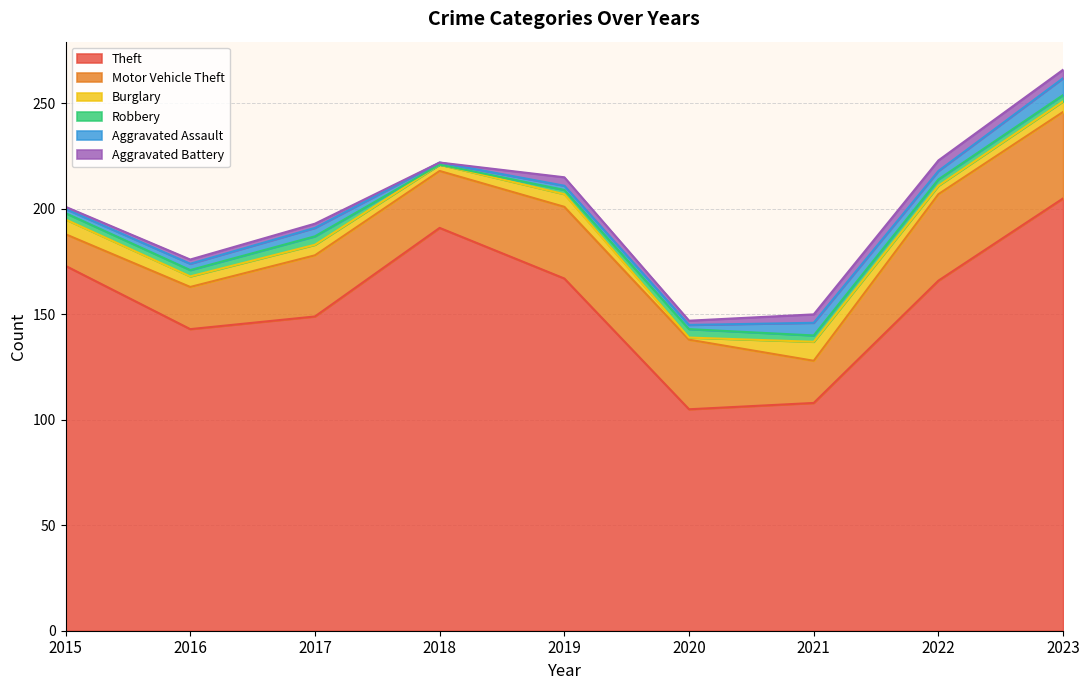

What is the highest value of the Theft series?

205